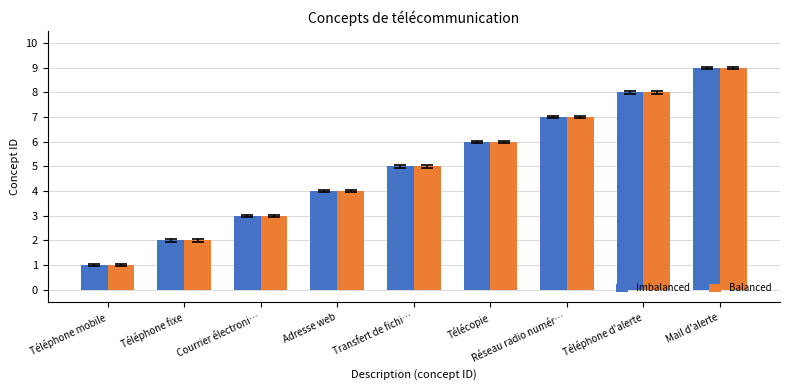

How many distinct data groups are displayed?

2